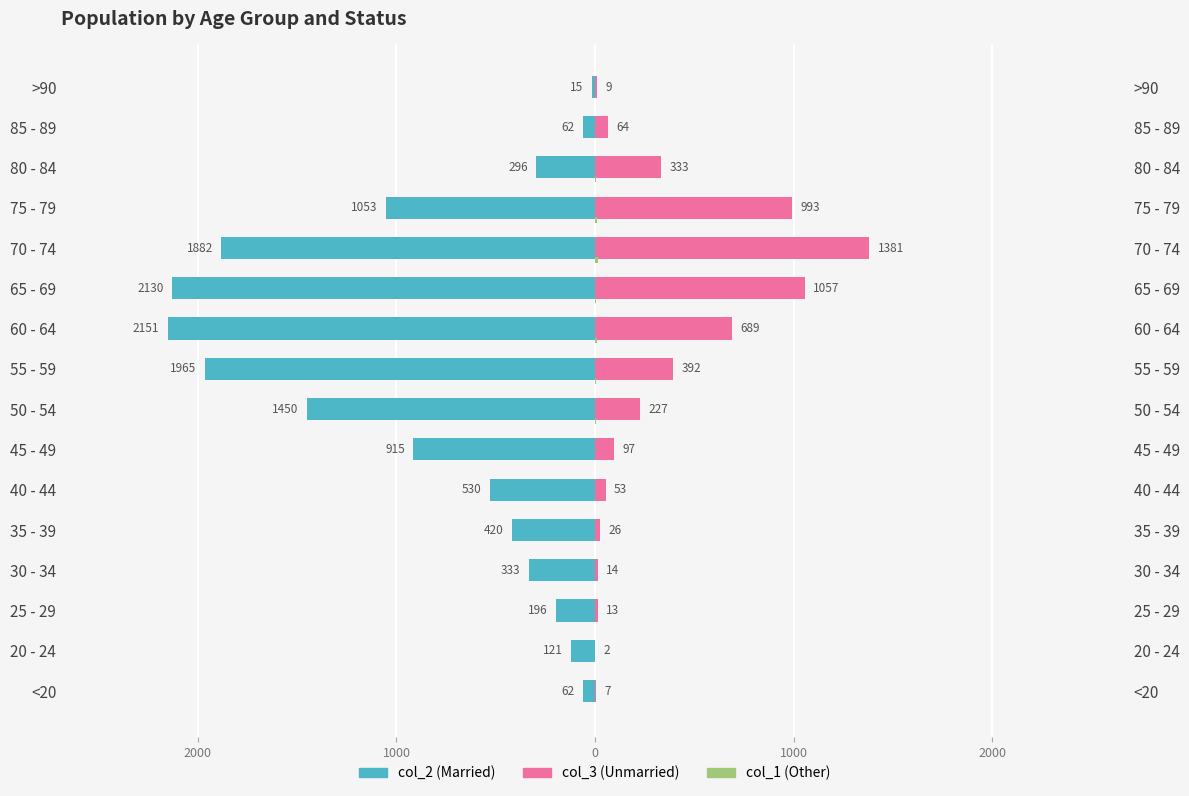

Are the bars horizontal?

Yes